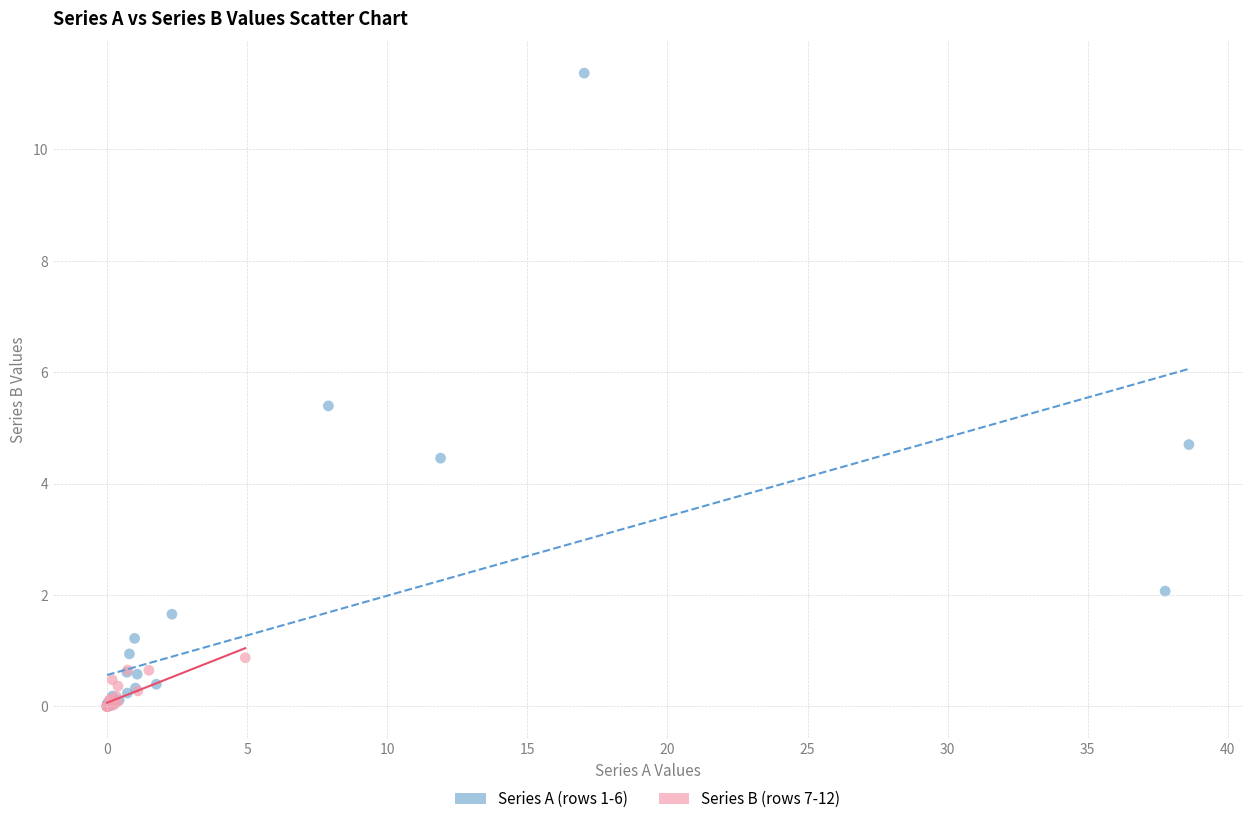

Which series has the widest spread of Y values?

Series A (rows 1-6)